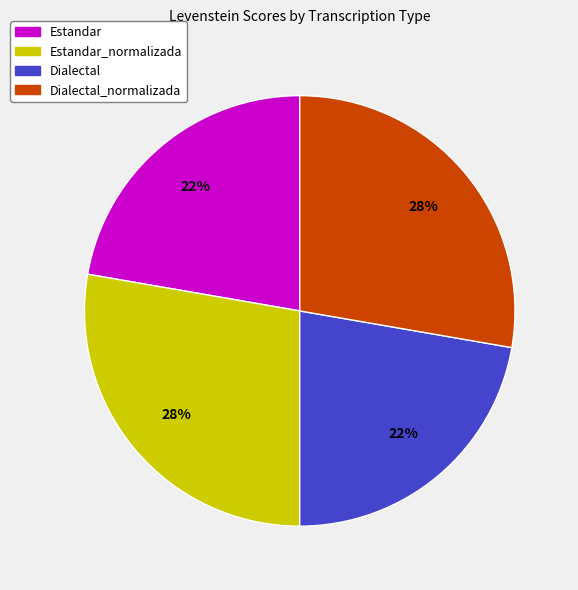

Is it true that Estandar is 22% of the pie?

True